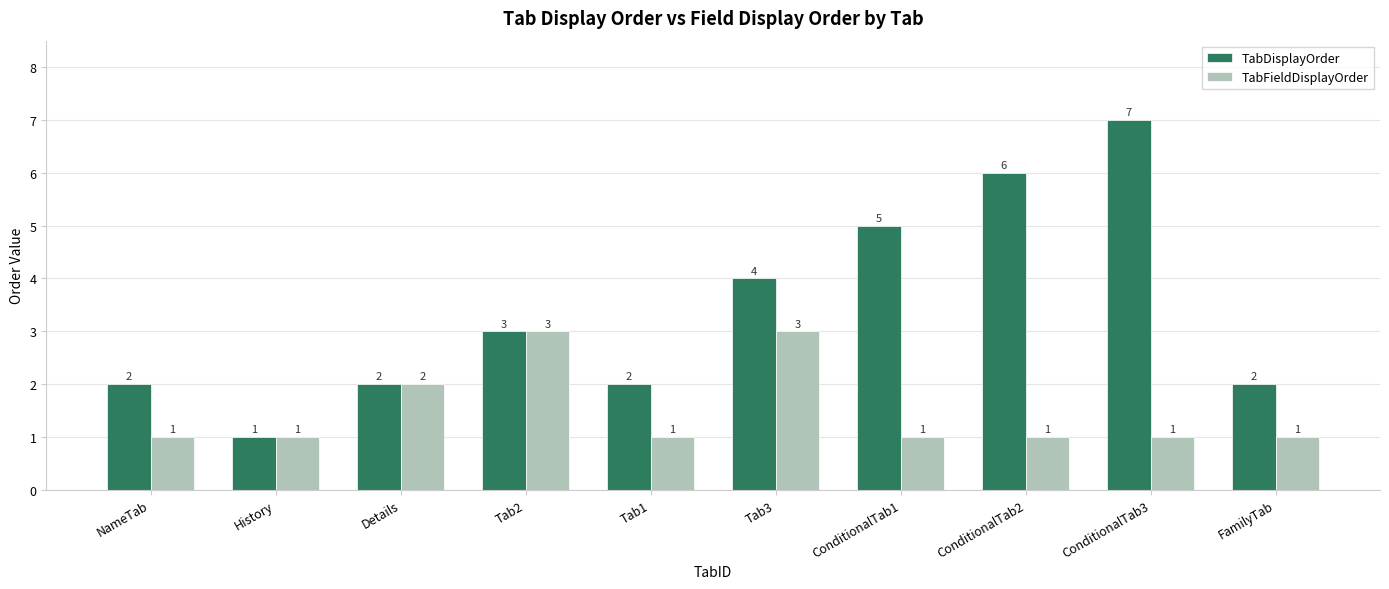

What is the difference between the maximum and second lowest values in the TabFieldDisplayOrder series?

2